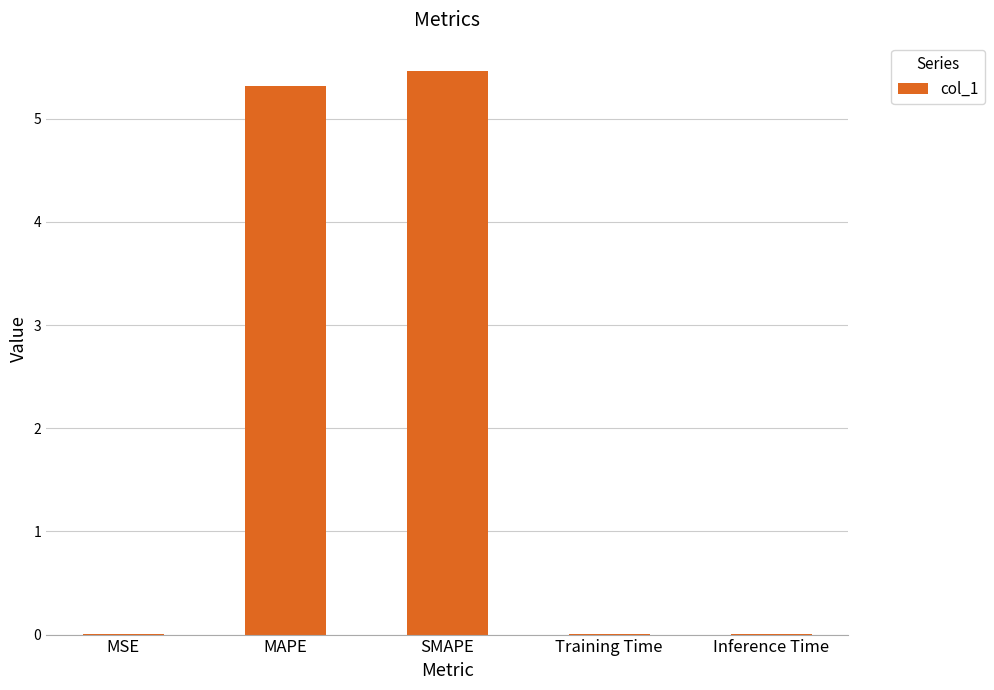

Between MAPE and Training Time, which is larger?

MAPE